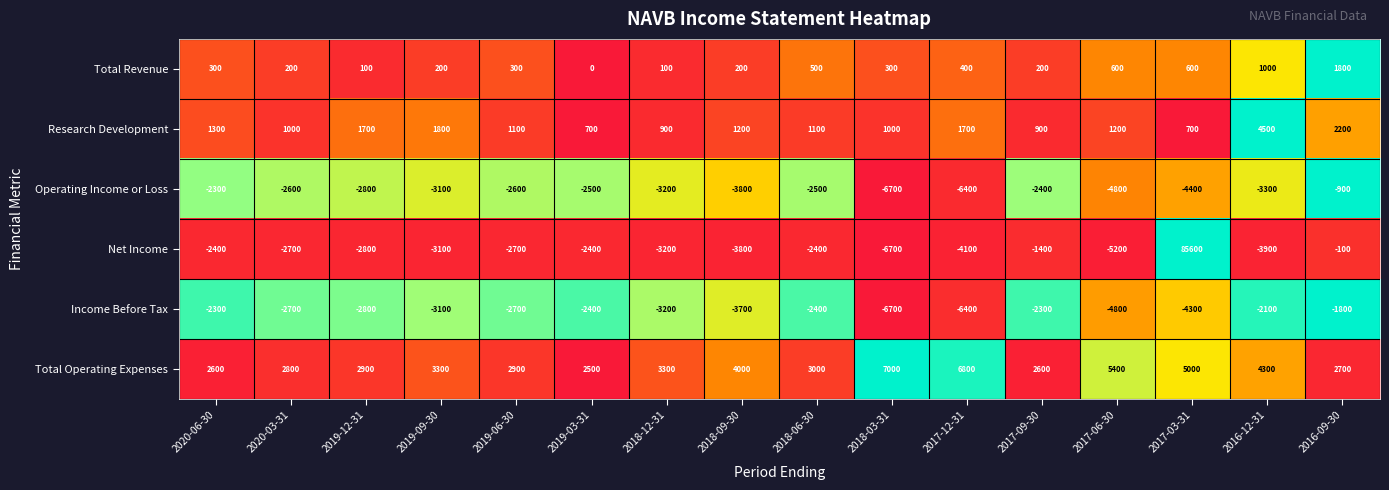

Read the Total Revenue value at 2017-06-30, to the nearest 10.

600